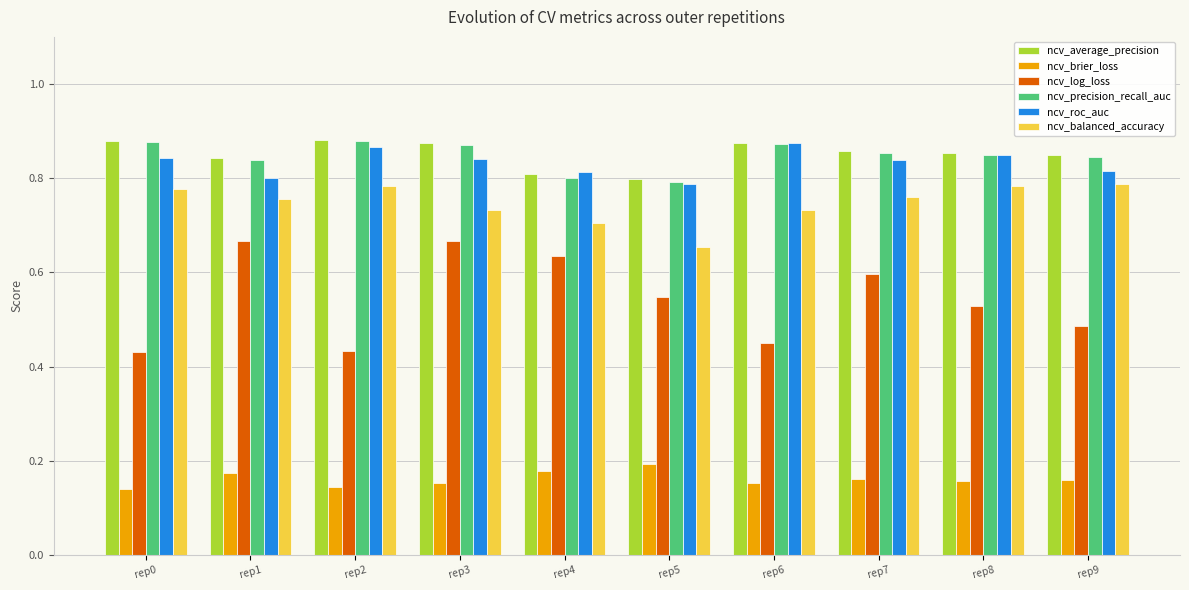

Is it true that ncv_balanced_accuracy equals 0.8 at rep8?

True